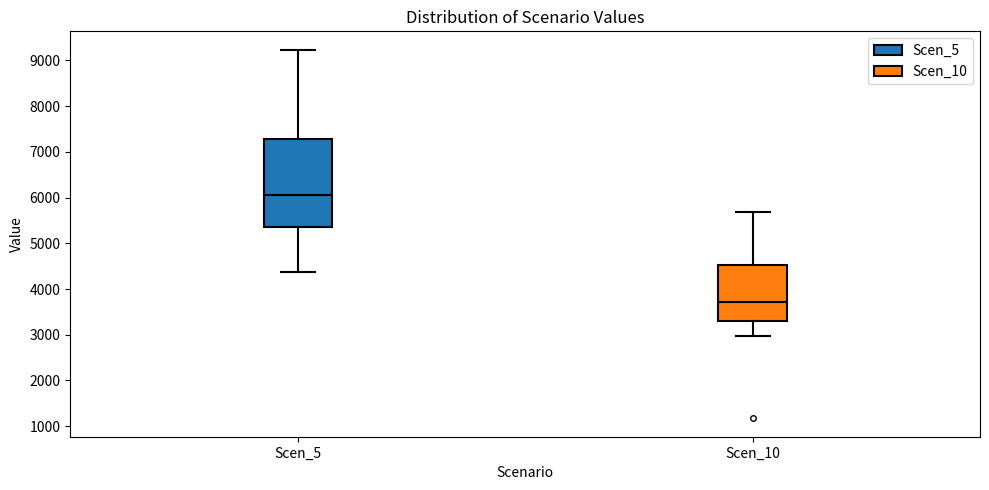

Which box has the lowest median line?

Scen_10